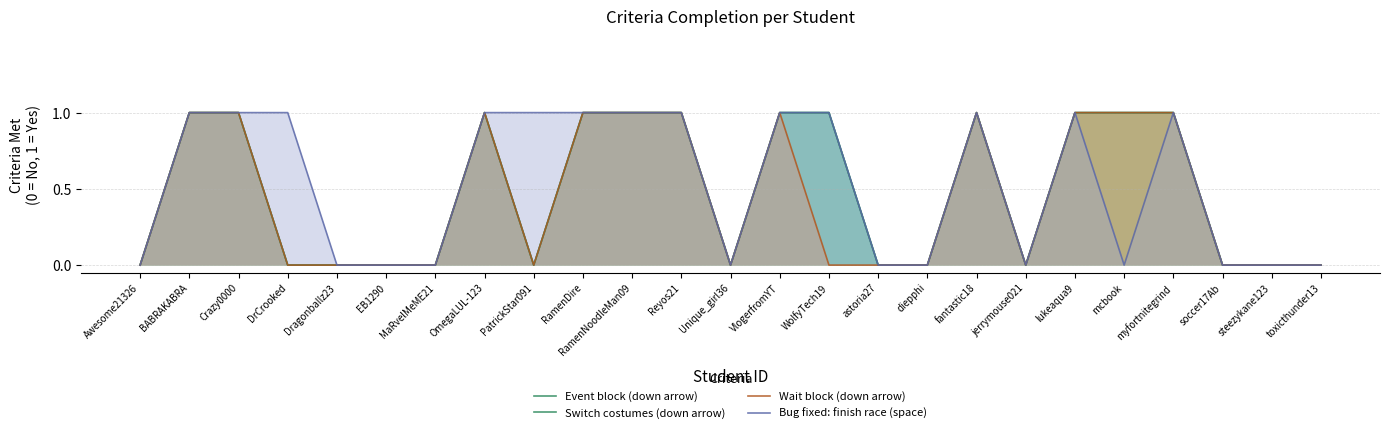

At how many categories does at least one series exceed 0?

14